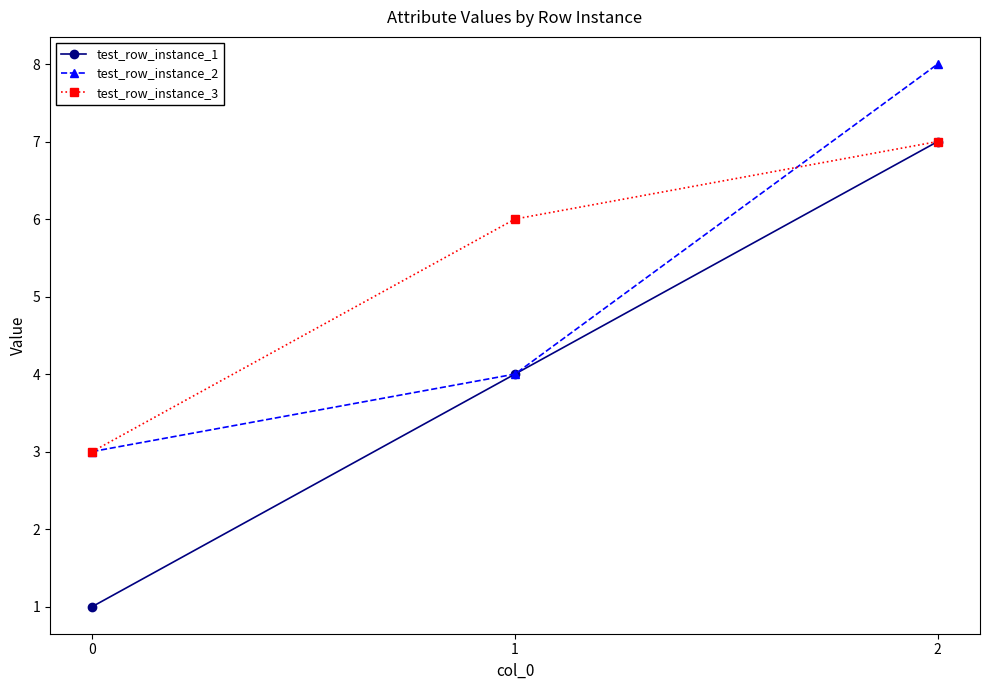

The test_row_instance_2 series shows 3 at 0. True or false?

True